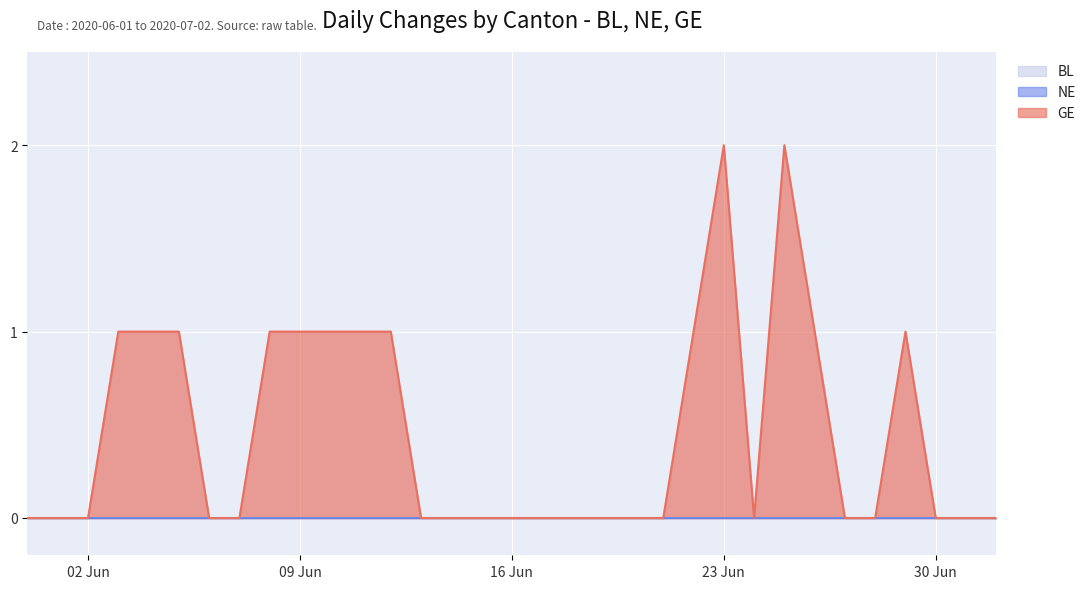

Reading right to left, transcribe all the data shown in this chart.

BL: 0	0	0	0	0	0	0	0	0	0	0	0	0	0	0	0	0	0	0	0	0	0	0	0	0	0	0	0	0	0	0	0	0
NE: 0	0	0	0	0	0	0	0	0	0	0	0	0	0	0	0	0	0	0	0	0	0	0	0	0	0	0	0	0	0	0	0	0
GE: 0	0	0	1	0	0	1	2	0	2	1	0	0	0	0	0	0	0	0	0	1	1	1	1	1	0	0	1	1	1	0	0	0